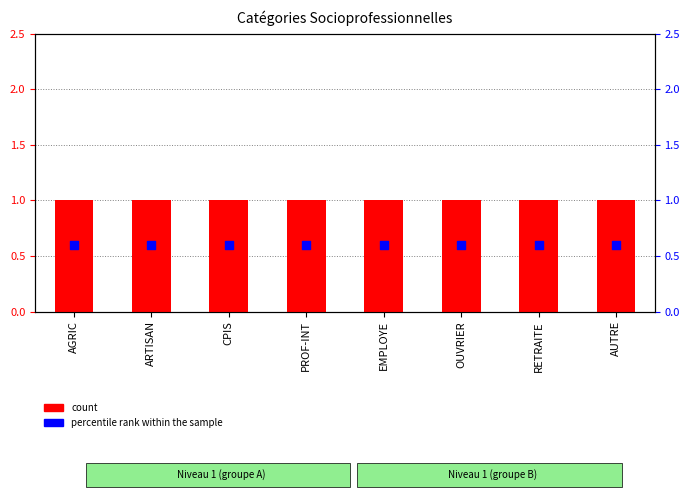

Which series contains the lowest Y value?

percentile rank within the sample